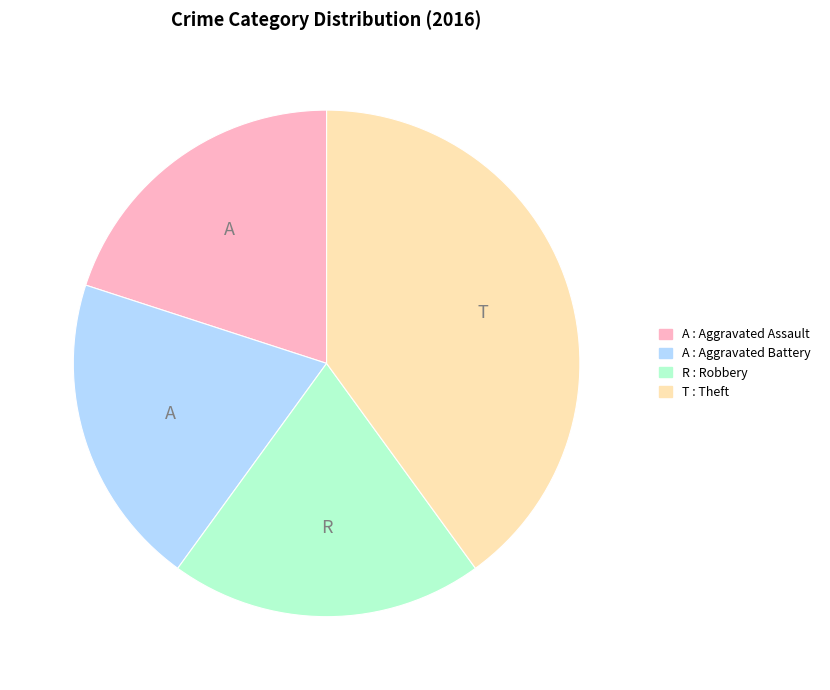

How many segments does this pie chart have?

4